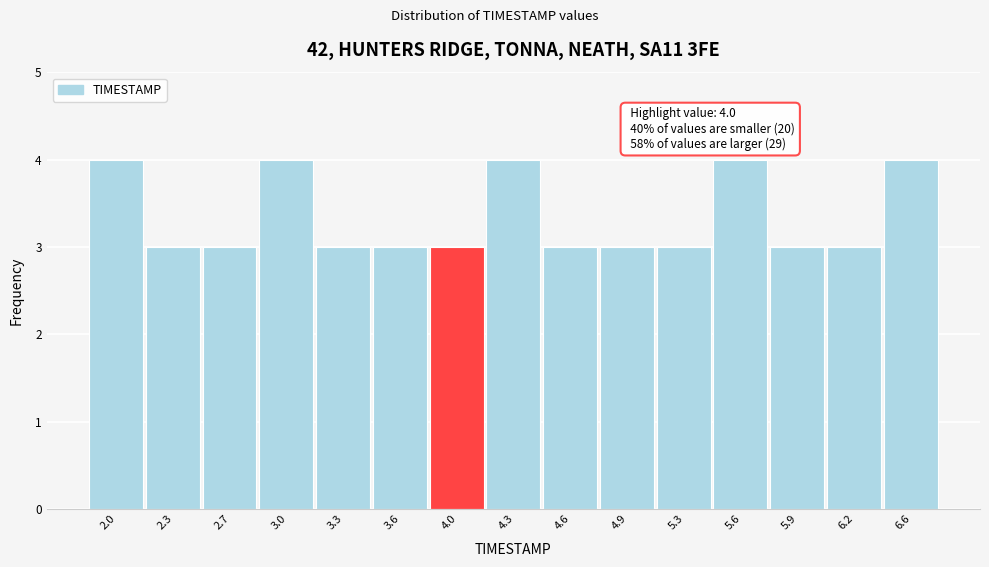

Reading left to right, list all the values displayed in this chart.

2.0=4	2.3=3	2.7=3	3.0=4	3.3=3	3.6=3	4.0=3	4.3=4	4.6=3	4.9=3	5.3=3	5.6=4	5.9=3	6.2=3	6.6=4